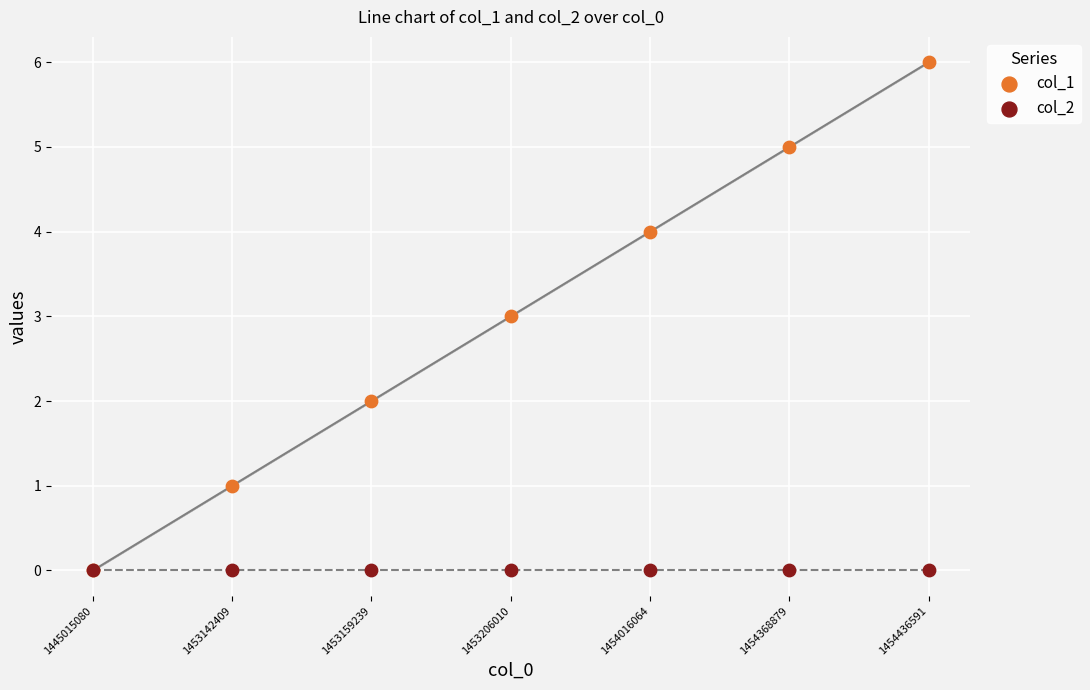

Which series reaches the minimum Y coordinate?

col_1